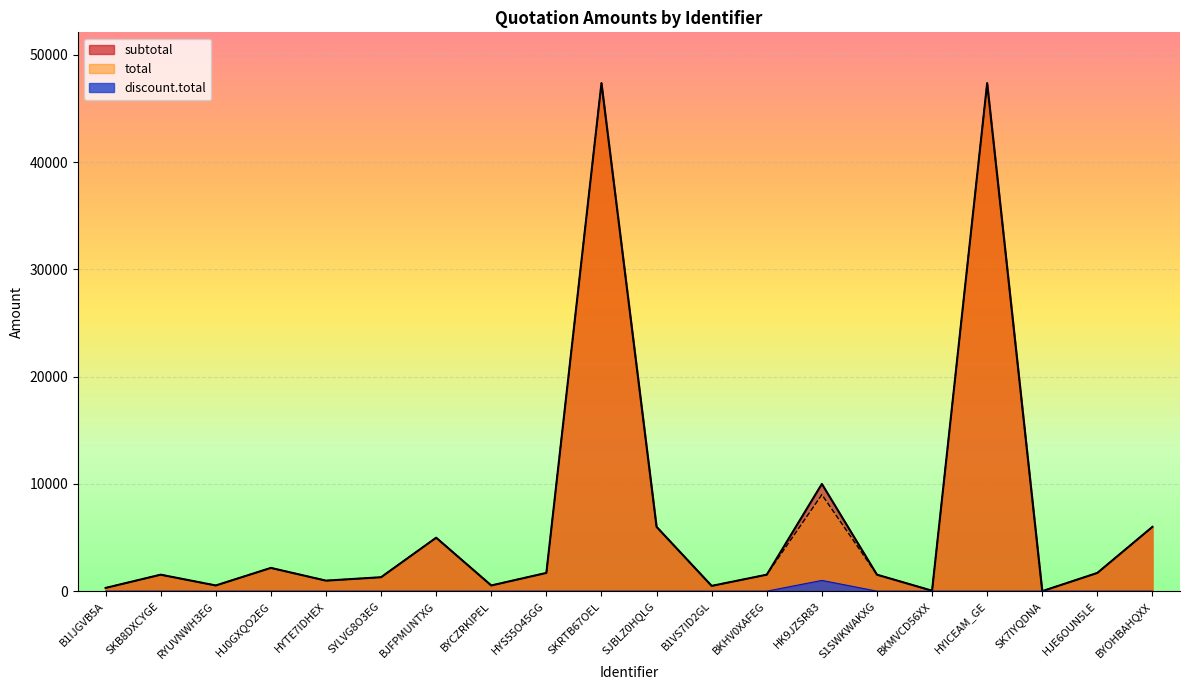

What are all the series names shown in the legend?

subtotal, total, discount.total